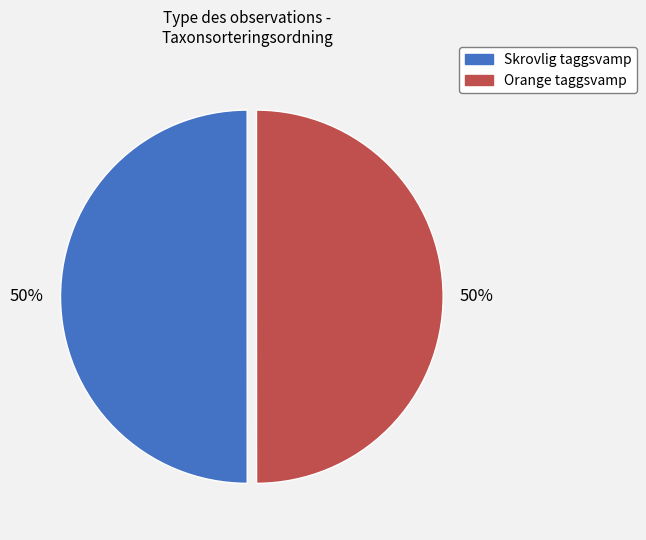

Approximately how many times larger is the value at Orange taggsvamp compared to Skrovlig taggsvamp?

1.0